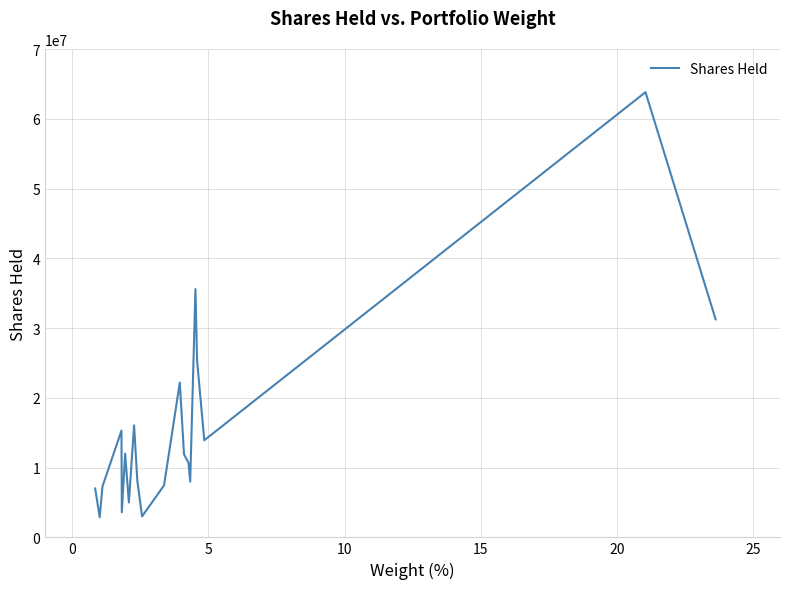

What is the difference between the maximum and minimum values?

60928361